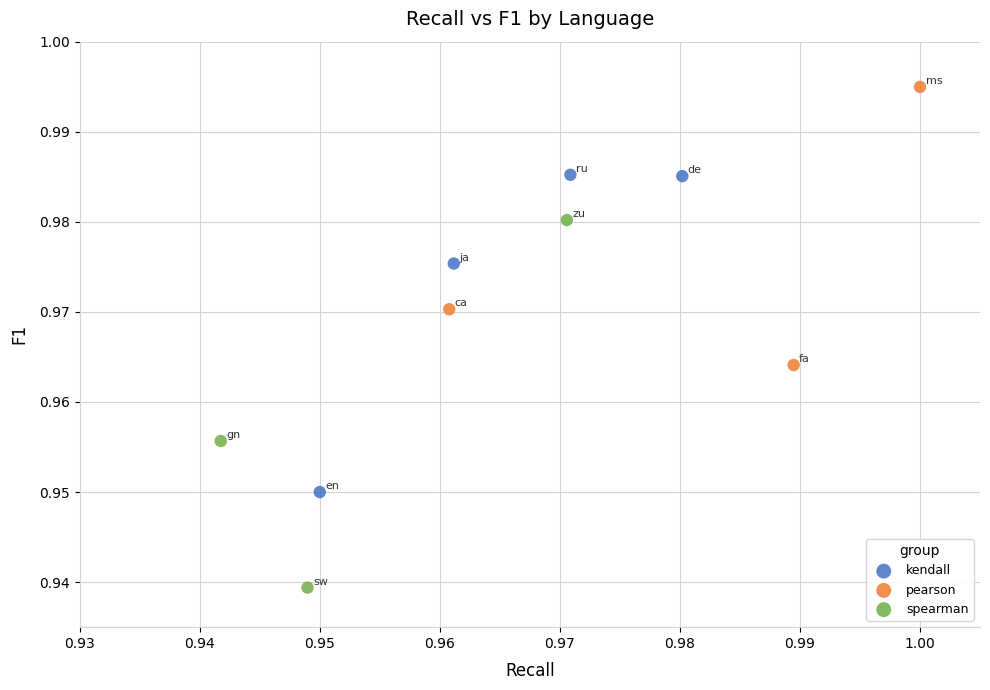

Which series has the widest spread of Y values?

spearman